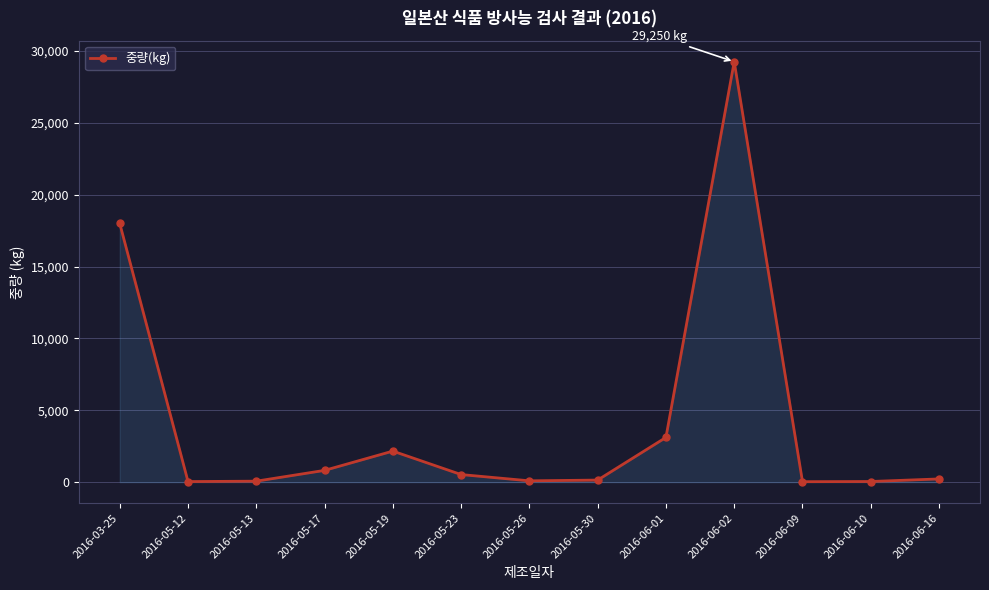

What position from the left is 2016-05-26?

7